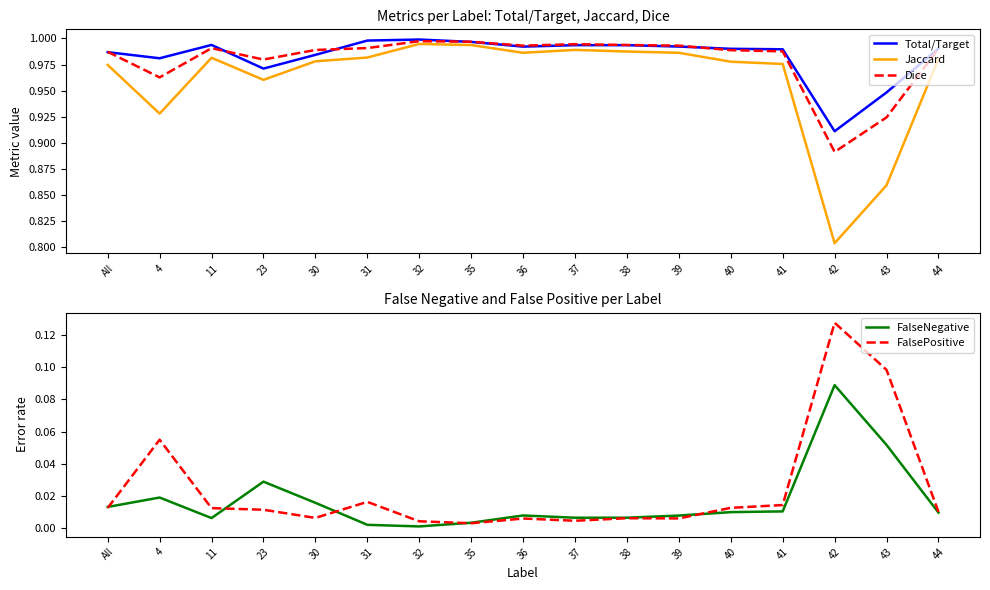

How many interior local peaks does the Jaccard series have?

3